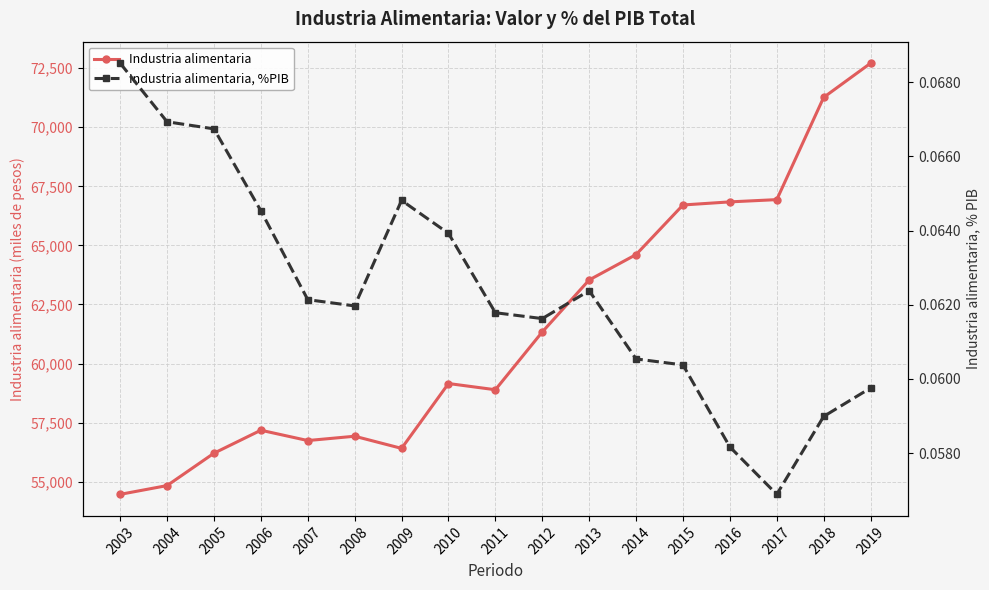

What is the lowest value of the Industria alimentaria series?

54464.4